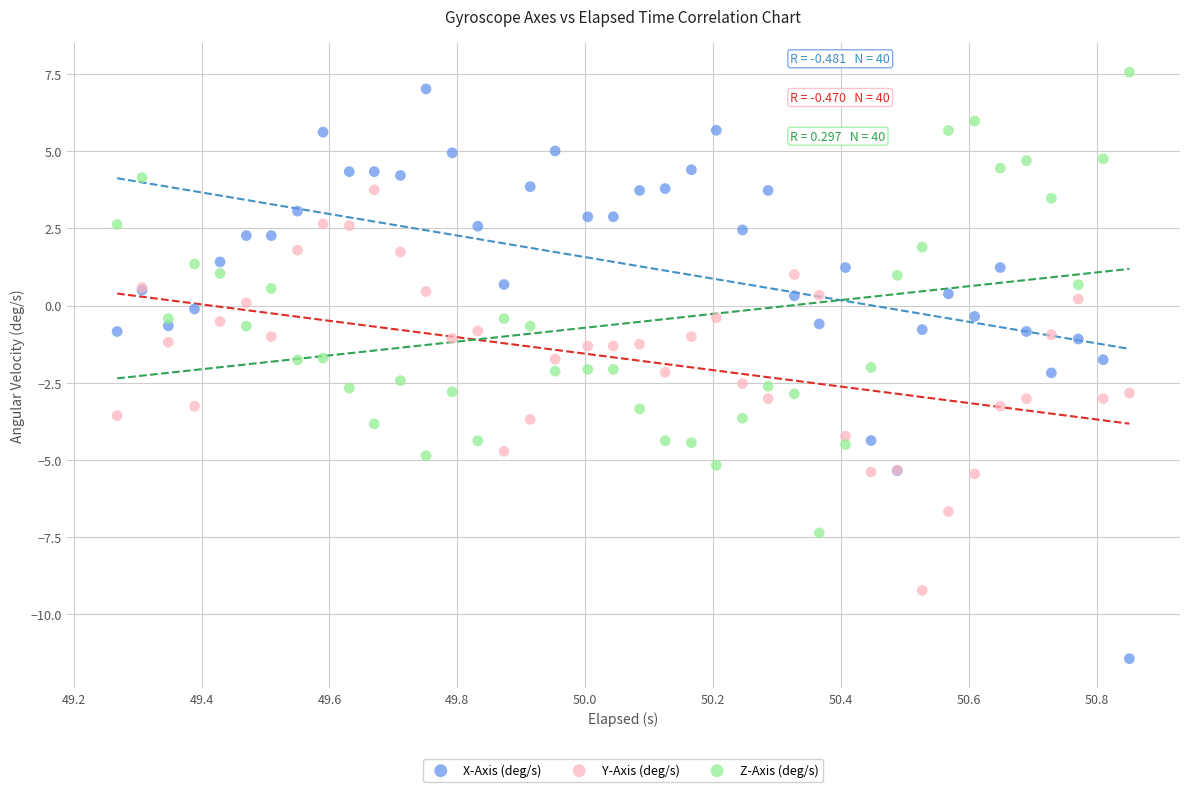

What is the X range (max minus min) for the scatter plot?

1.6